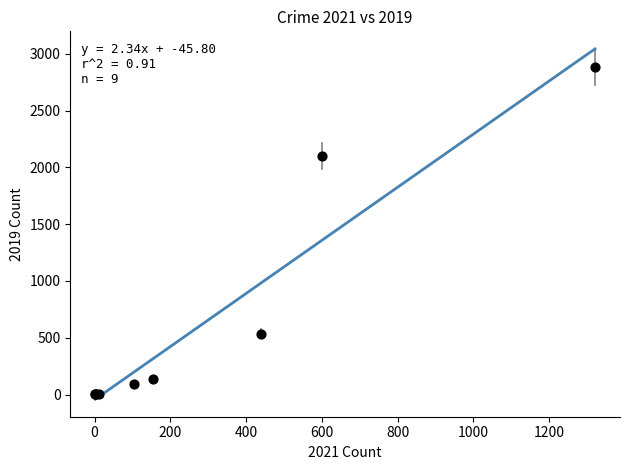

What Y value in the scatter plot is closest to 1441?

2103